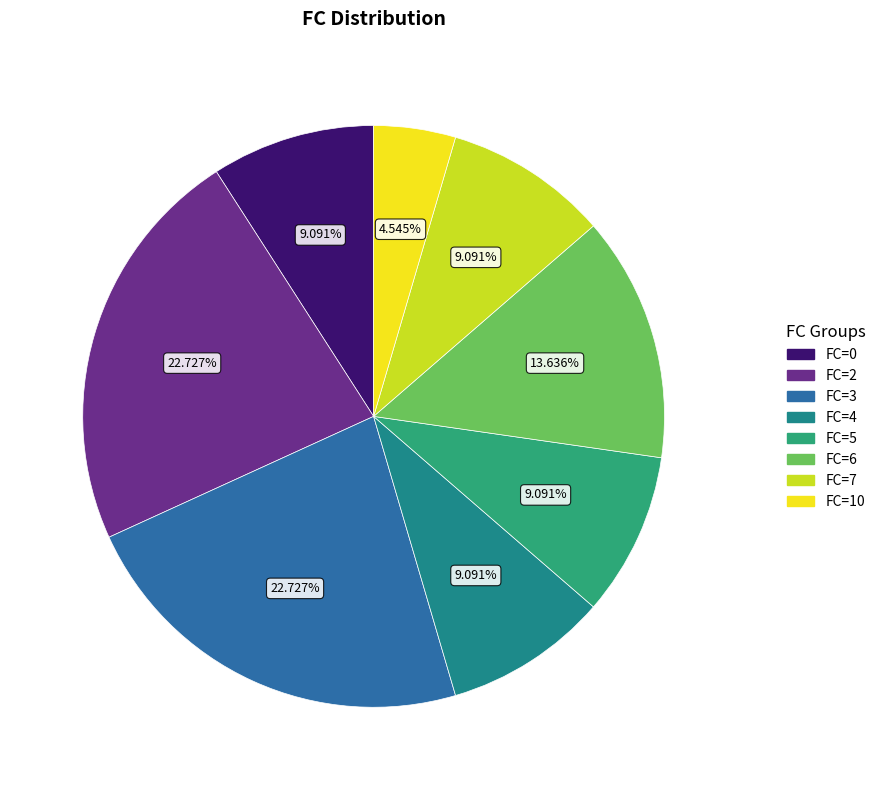

How many segments does this pie chart have?

8